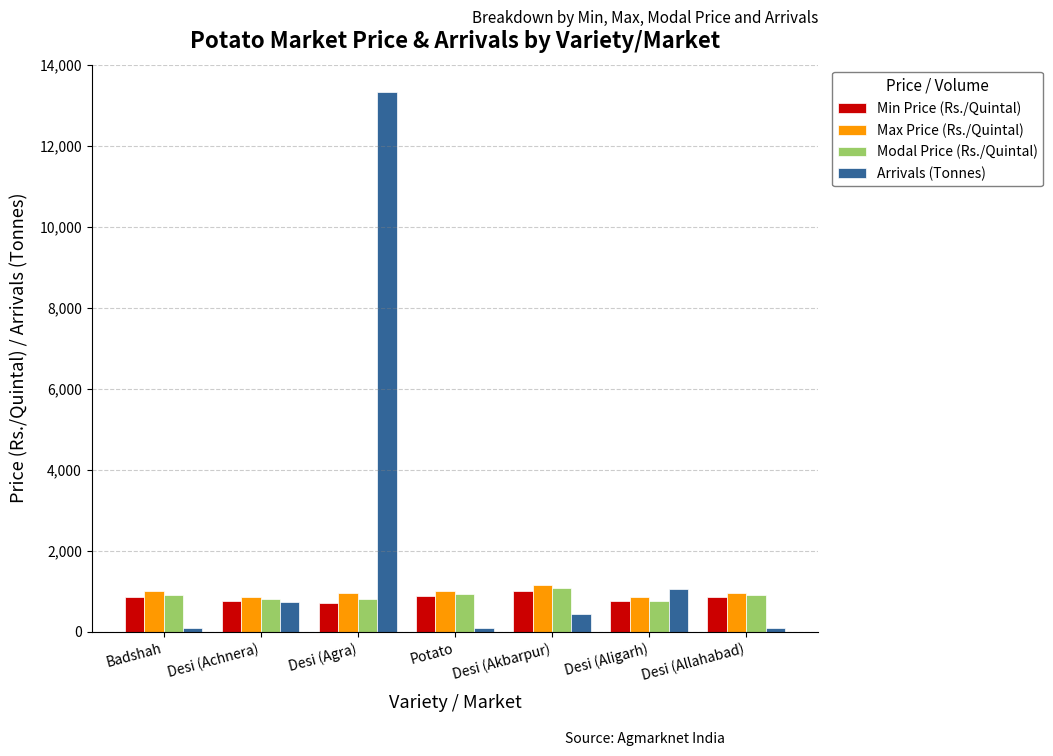

At which category does the chart reach its peak across all series?

Desi (Agra)